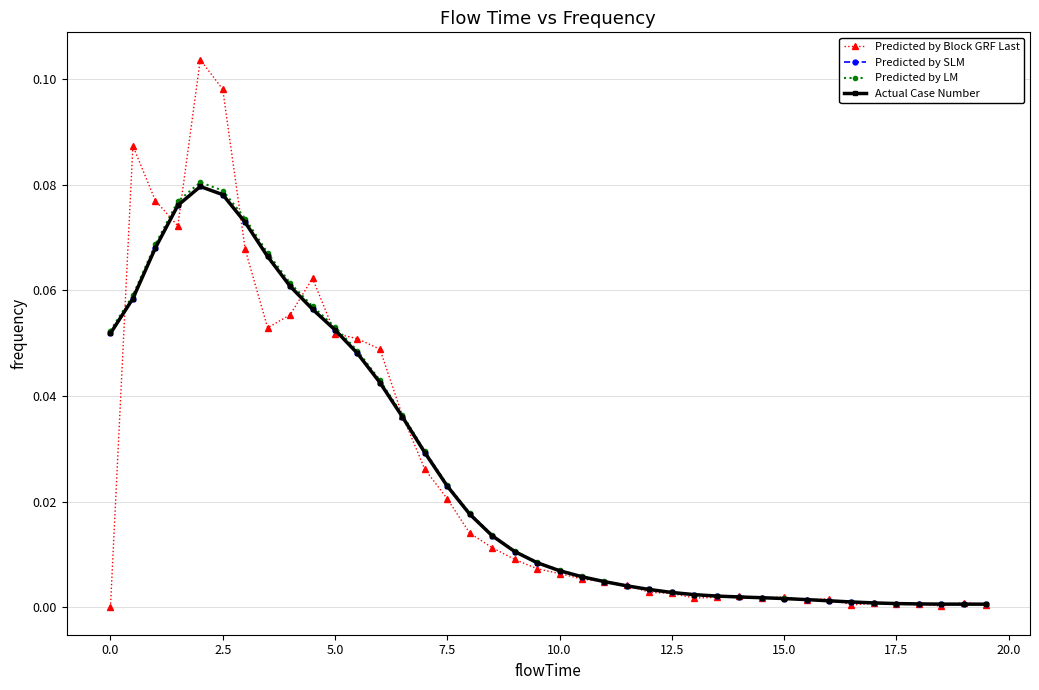

List the series in order of their peak value, lowest first.

Predicted by SLM, Actual Case Number, Predicted by LM, Predicted by Block GRF Last